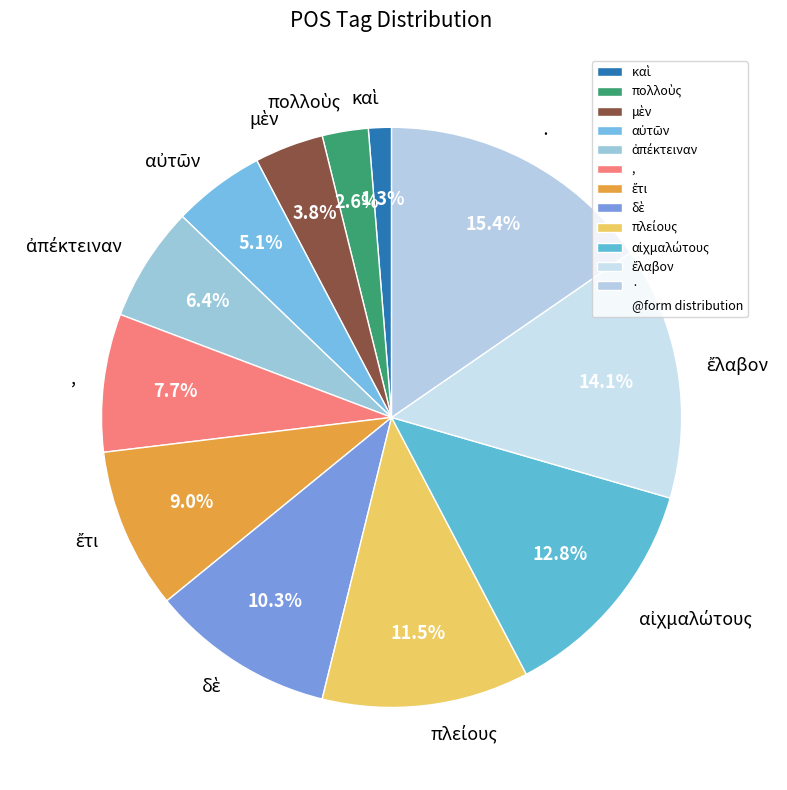

Approximately how many times larger is the value at , compared to ·?

0.5